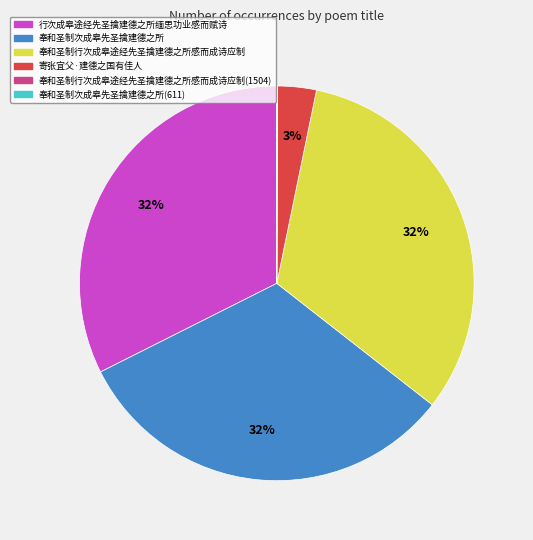

What percentage is the 行次成皋途经先圣擒建德之所缅思功业感而赋诗 slice, to the nearest percent?

32%